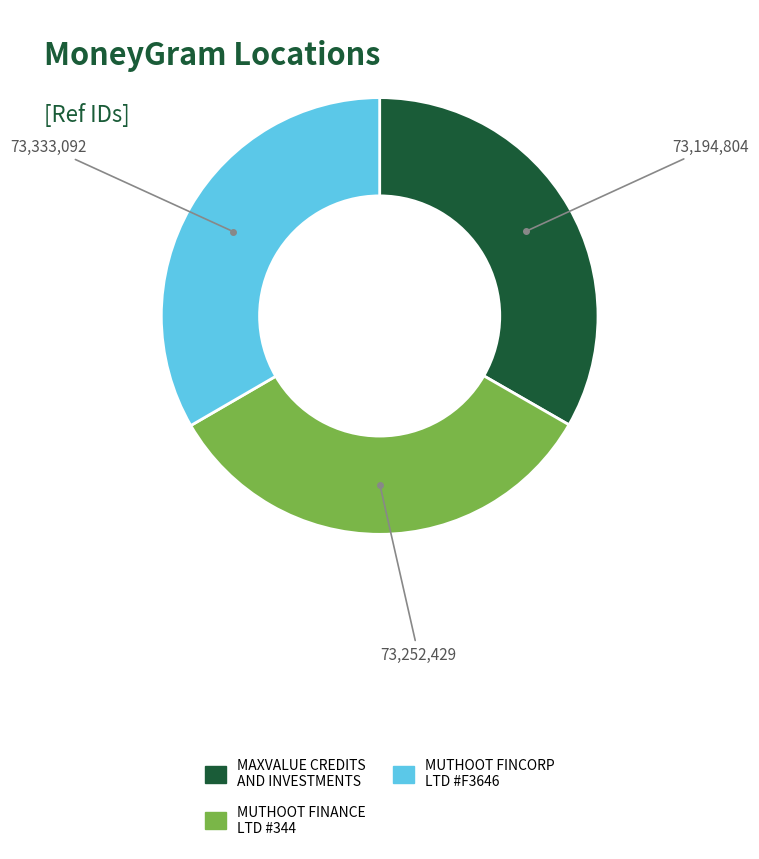

Is there a majority slice in this chart?

No